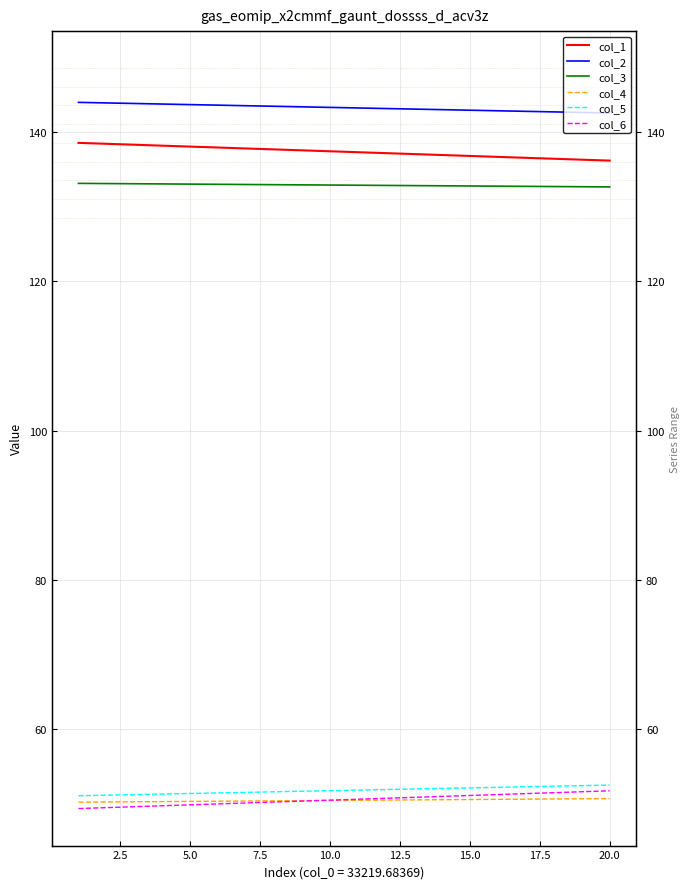

What is the label of the 14th point from the right?

15.0